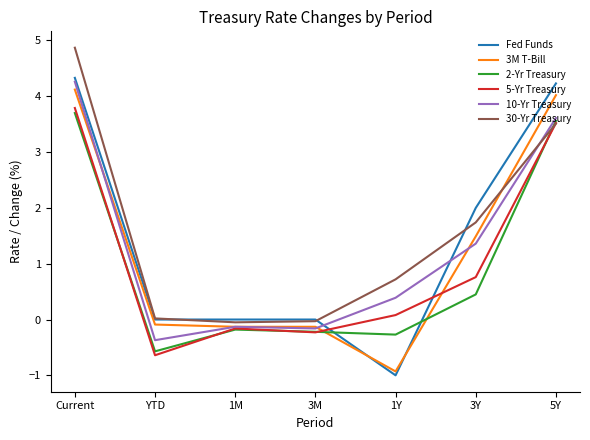

What are all the series names shown in the legend?

Fed Funds, 3M T-Bill, 2-Yr Treasury, 5-Yr Treasury, 10-Yr Treasury, 30-Yr Treasury